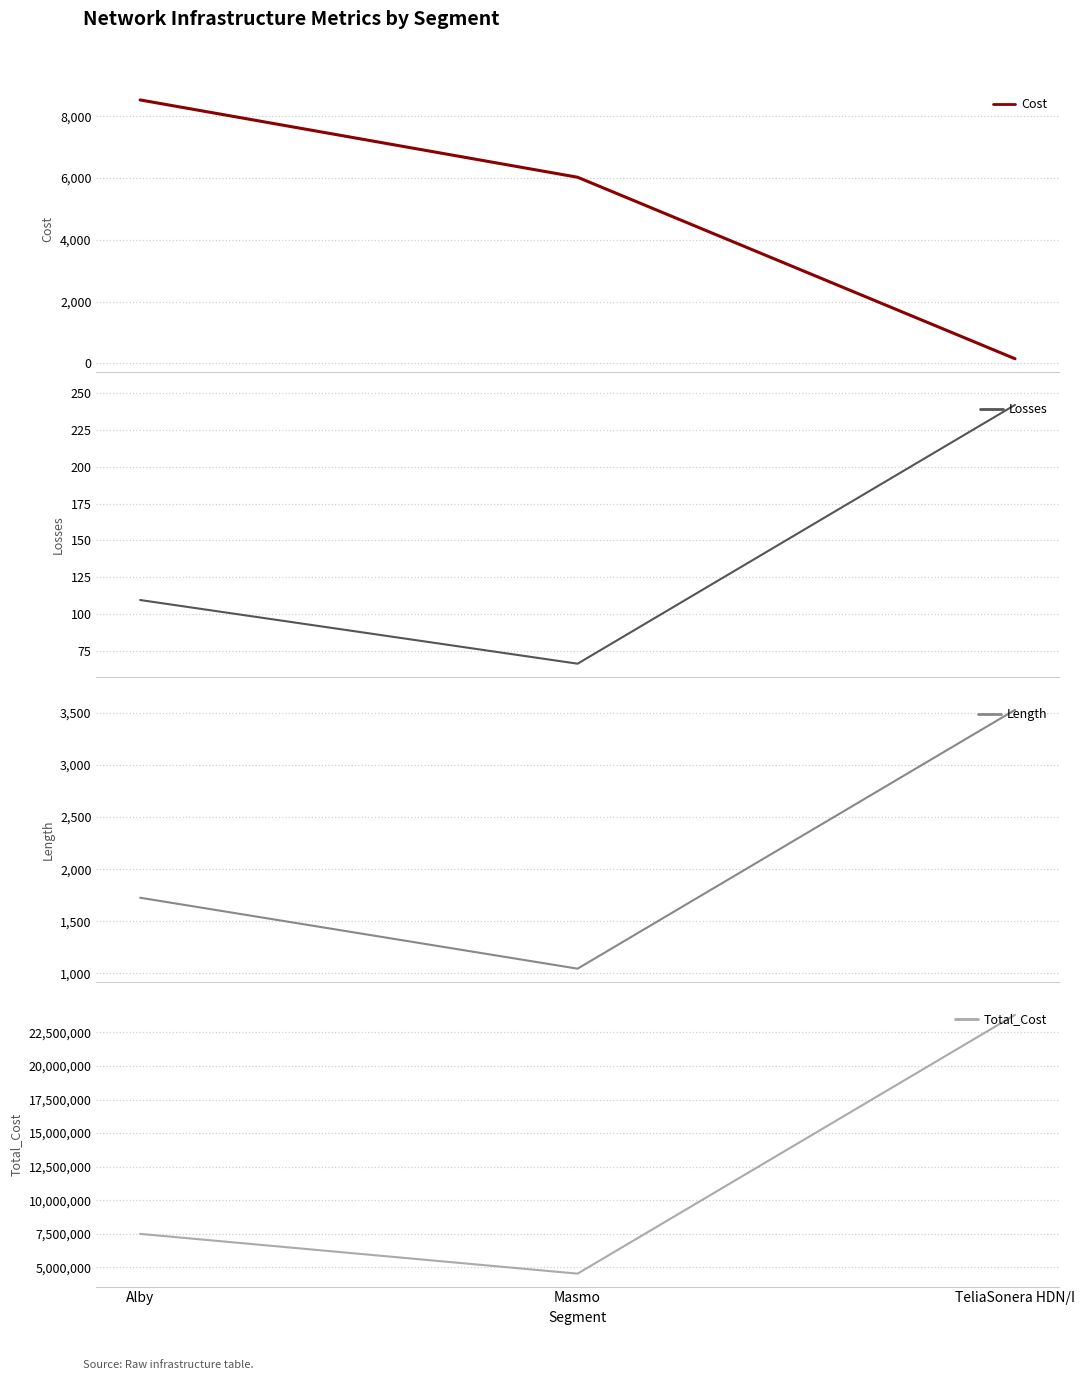

How many values in the Length series are below 1726?

1